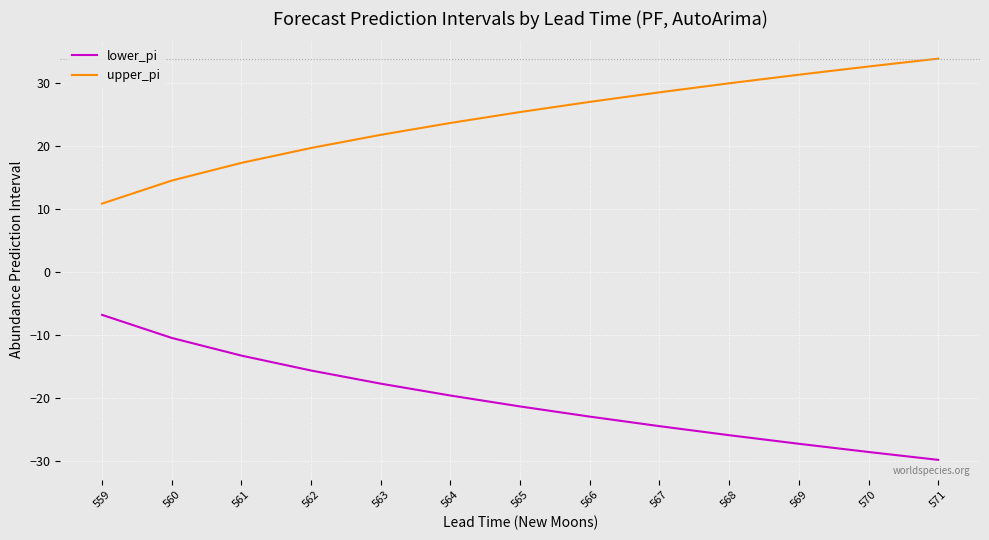

Is the value of upper_pi at 570 greater than the value of lower_pi at 562?

Yes